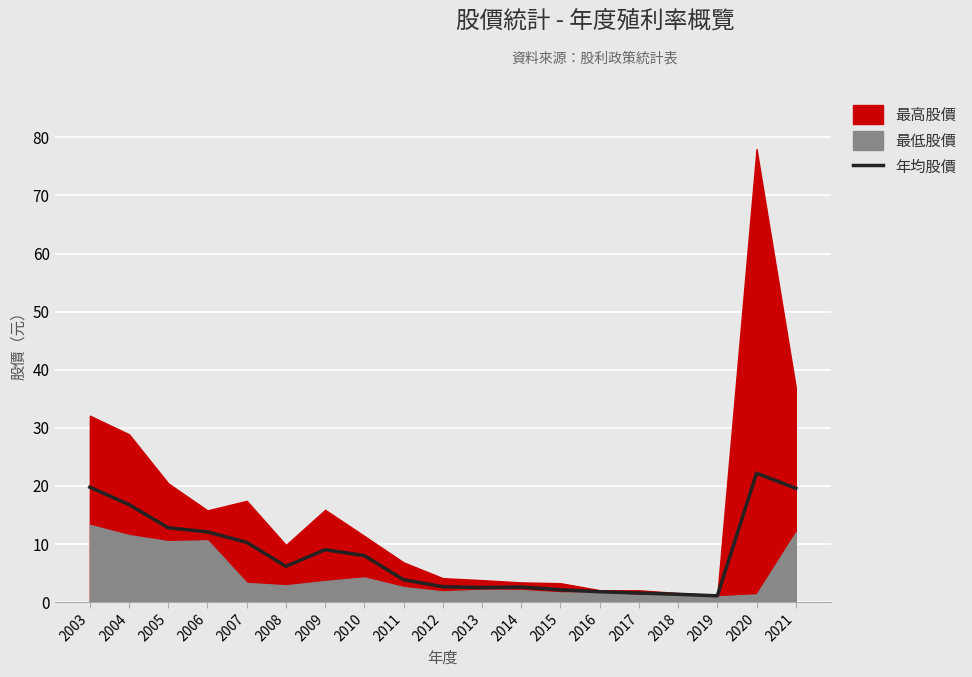

Is it true that the value at 2004 is 16.8?

True